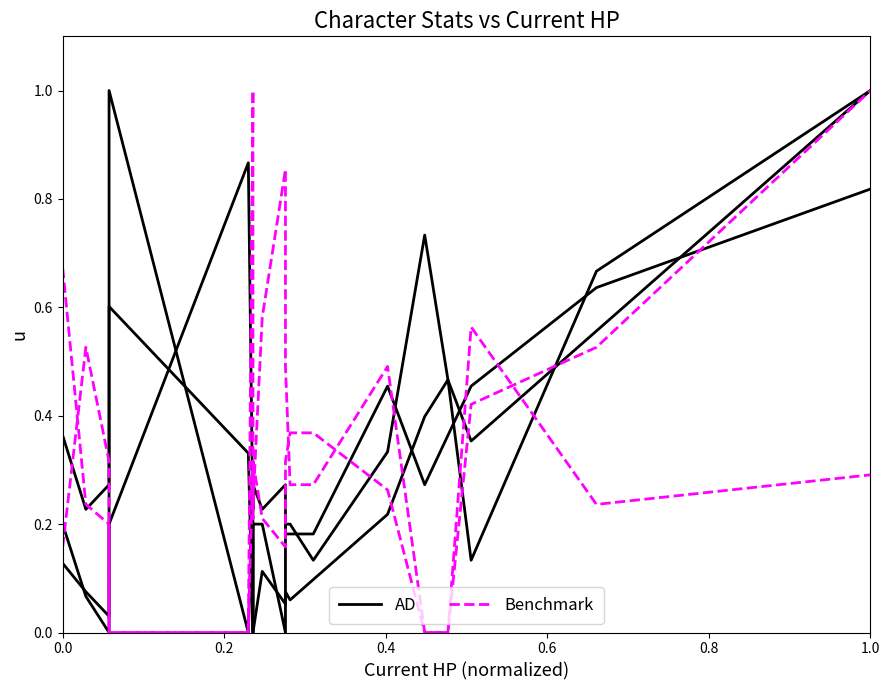

Reading left to right, what are all the values shown in this chart?

AD: 0.1	0.1	0.0	0.6	0.3	0.0	0.0	0.0	0.1	0.1	0.1	0.1	0.1	0.2	0.4	0.5	0.4	0.6	1.0
Benchmark: 0.7	0.2	0.2	0.0	0.0	1.0	0.9	0.2	0.6	0.9	0.5	0.3	0.3	0.5	0.0	0.0	0.6	0.2	0.3